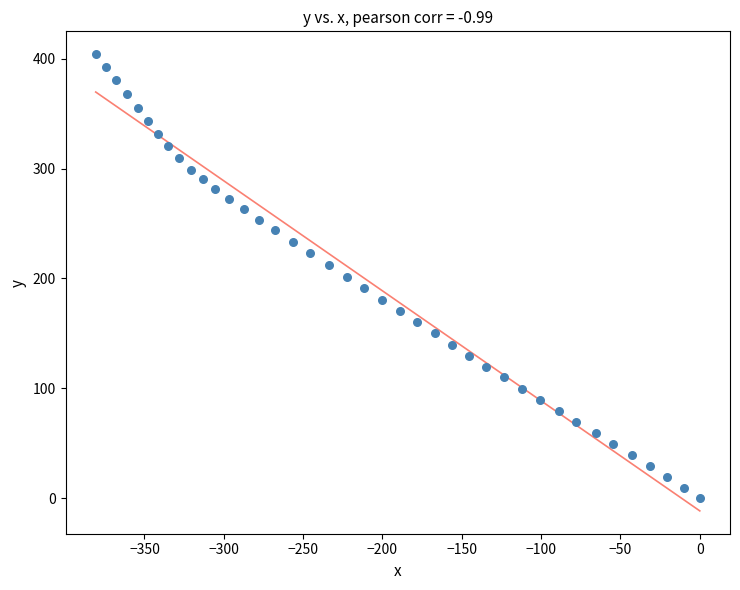

What is the range of Y values (max minus min)?

404.3